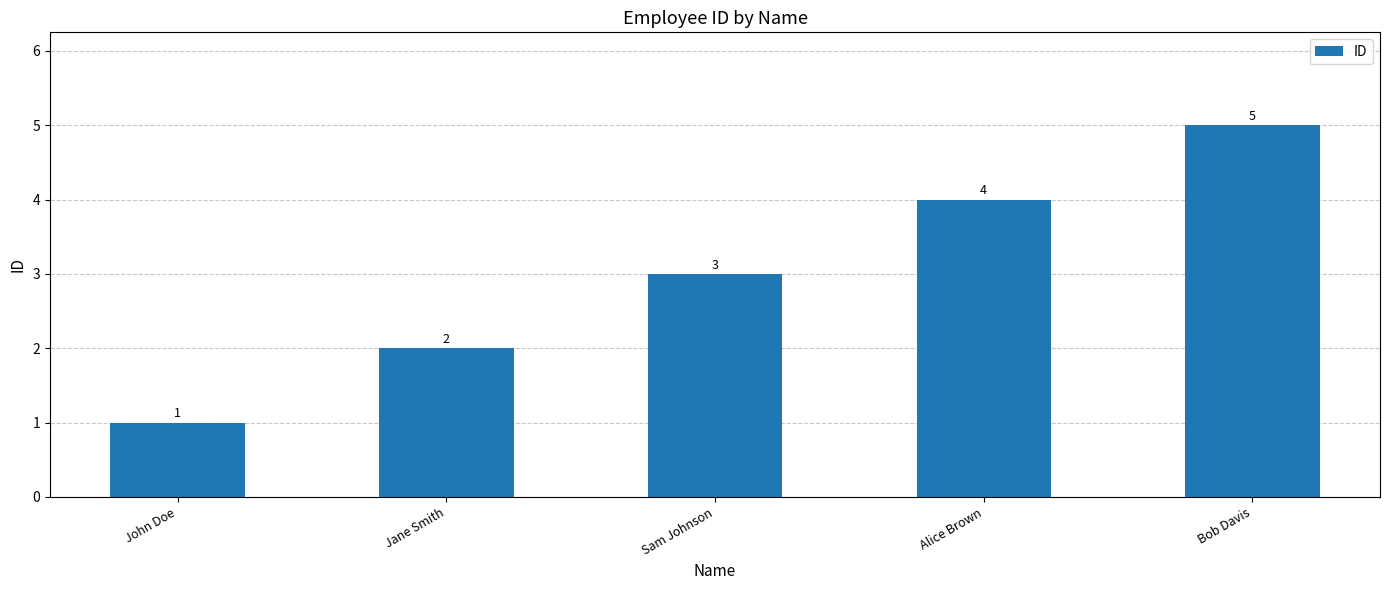

List the labels in order of value, smallest first.

John Doe, Jane Smith, Sam Johnson, Alice Brown, Bob Davis